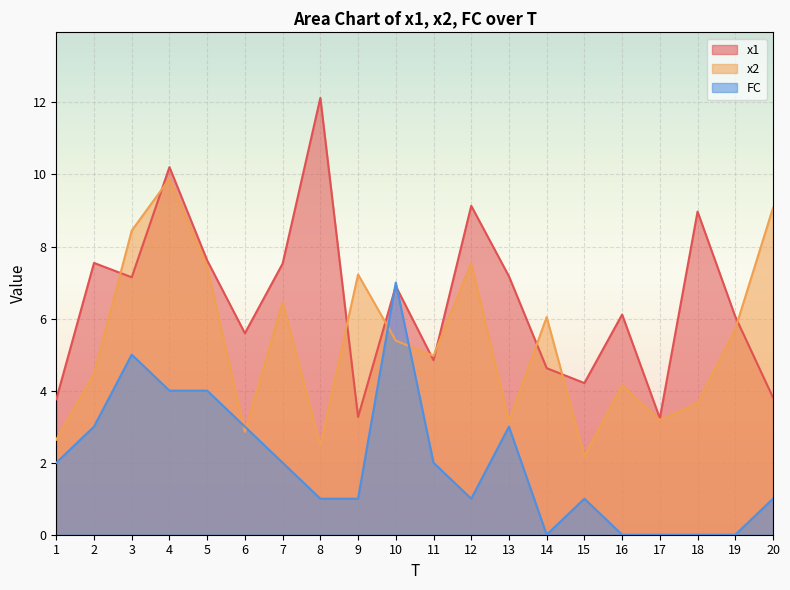

What is the sum of all x1 values?

129.8